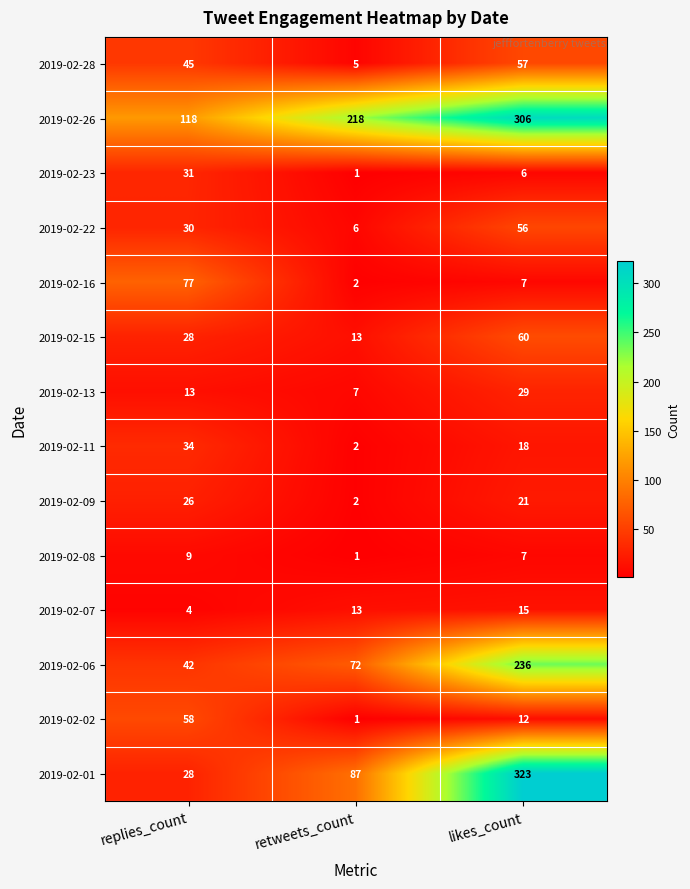

Which category has the lowest value in the 2019-02-01 series?

replies_count